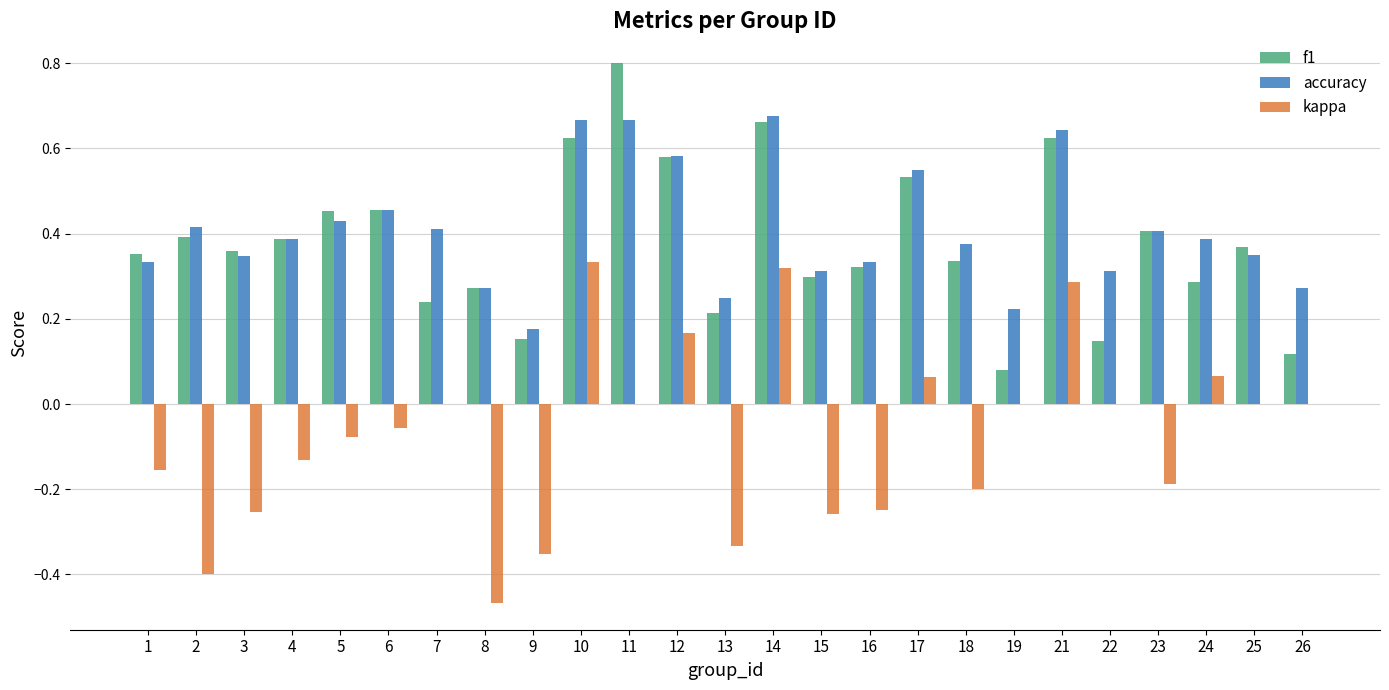

How many f1 values are between 0 and 1?

25